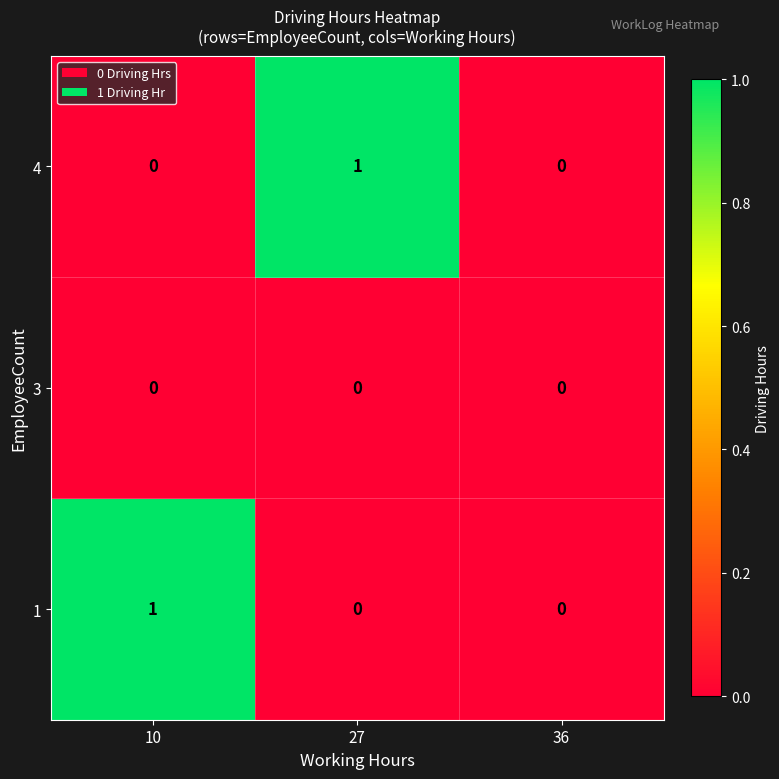

Is the value of 3 at 27 greater than the value of 4 at 27?

No